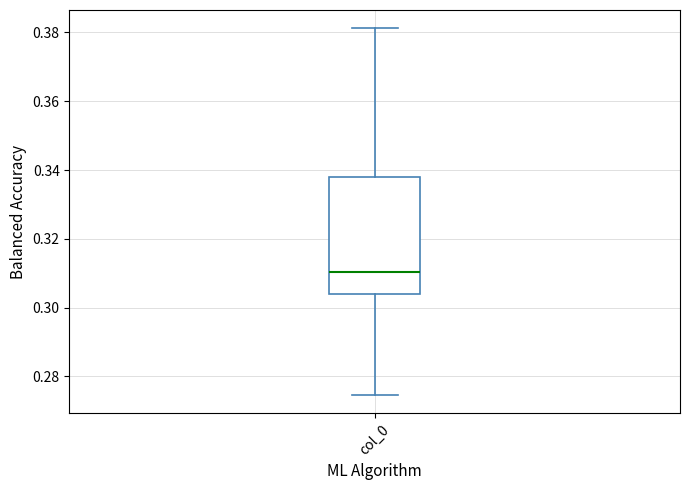

Transcribe this box plot: give where the median line is, the range the box spans, and where the two whiskers end, as read against the y-axis. The values are not printed on the chart, so give them approximately, as read against the axis.

median 0.310, box 0.304 to 0.338, whiskers 0.274 to 0.382